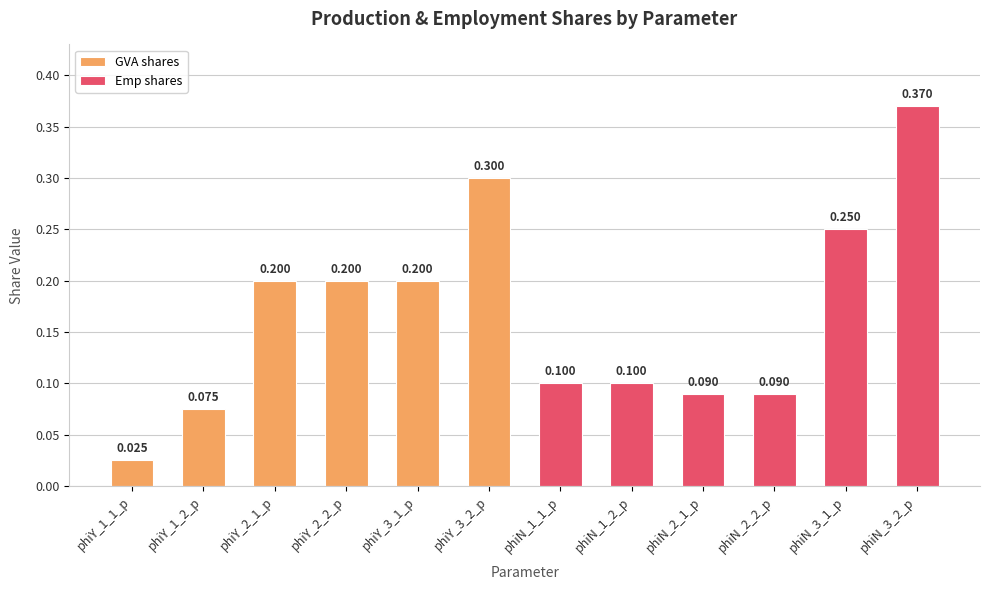

List the labels in order of value, smallest first.

phiY_1_1_p, phiY_1_2_p, phiN_2_1_p, phiN_2_2_p, phiN_1_1_p, phiN_1_2_p, phiY_2_1_p, phiY_2_2_p, phiY_3_1_p, phiN_3_1_p, phiY_3_2_p, phiN_3_2_p